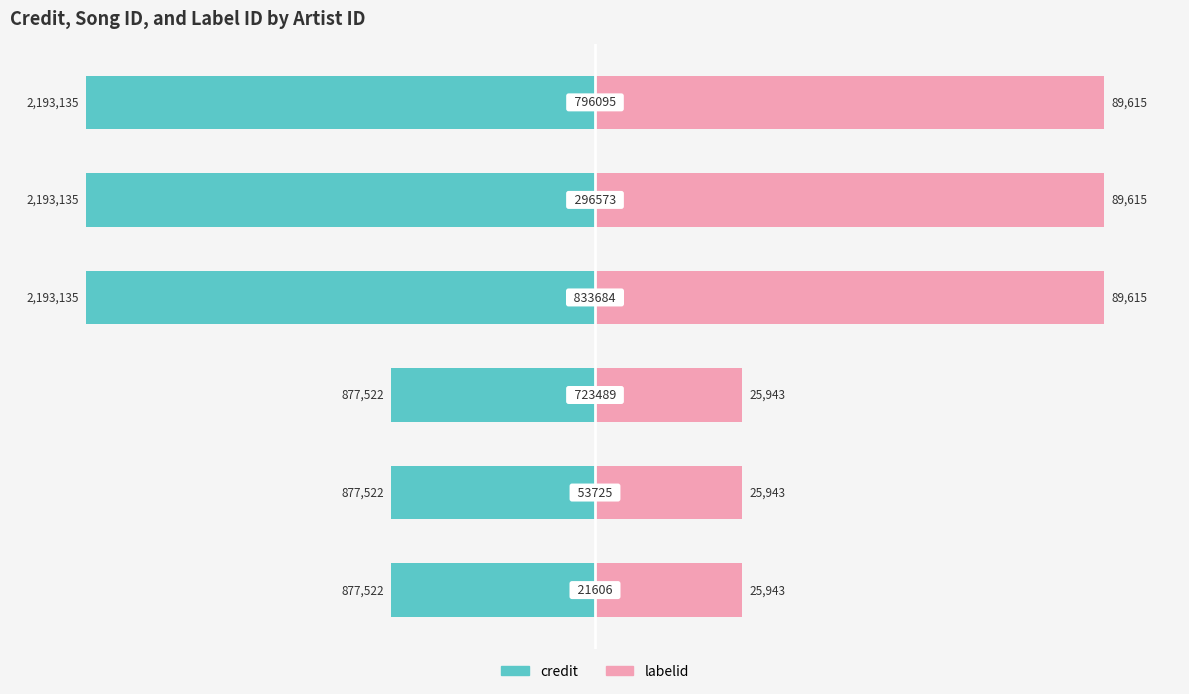

Count the number of categories in the chart.

6